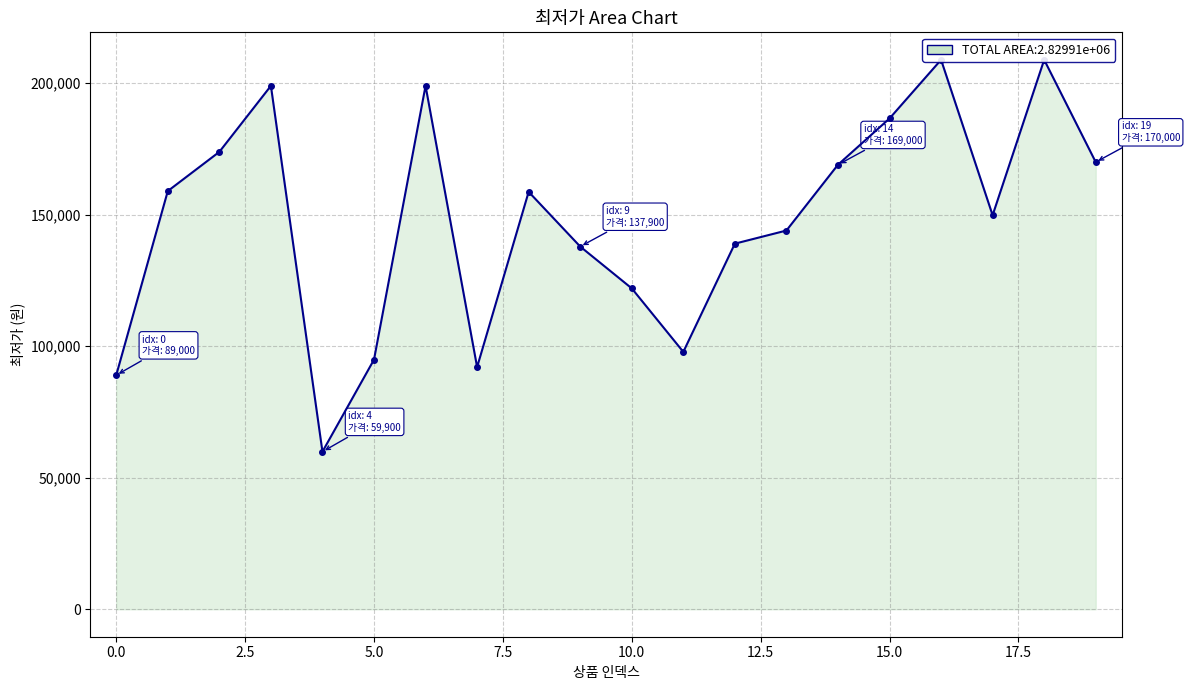

At which category does the chart reach its peak across all series?

16